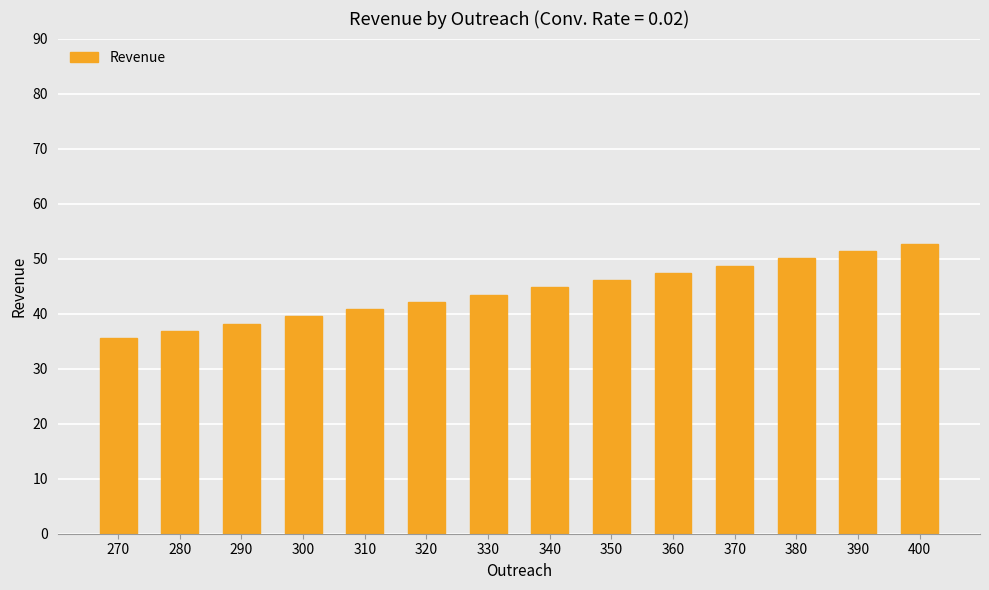

List the labels in order of value, smallest first.

270, 280, 290, 300, 310, 320, 330, 340, 350, 360, 370, 380, 390, 400